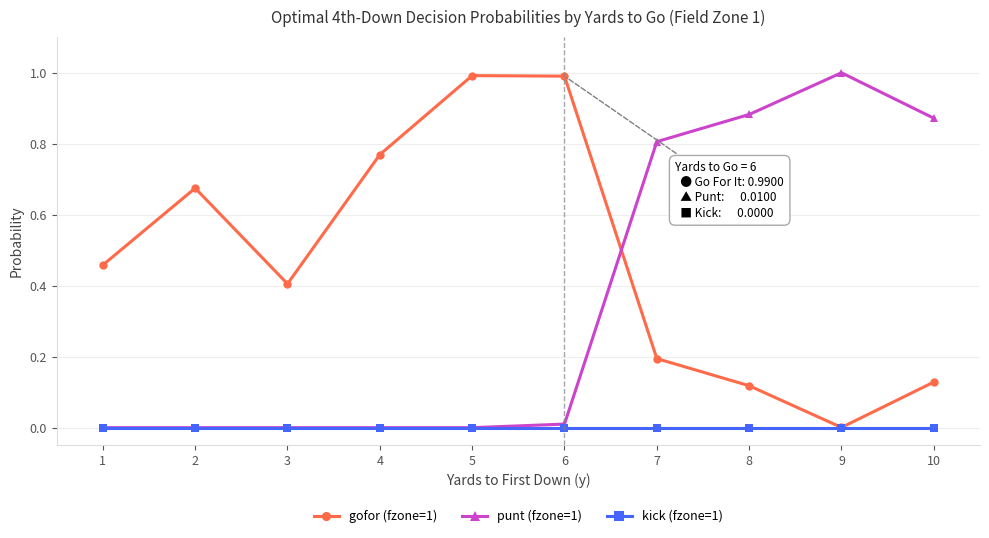

What is the sum of all punt (fzone=1) values?

3.6